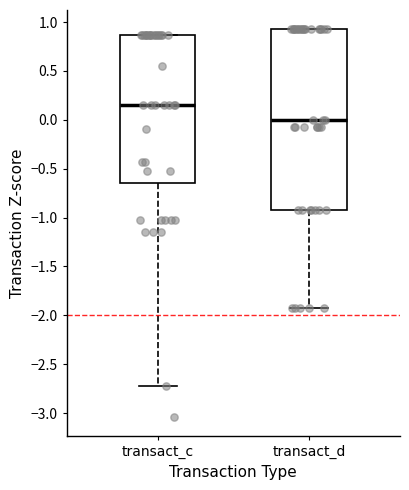

Reading left to right, transcribe this box plot: for each box, give where its median line is, the range the box spans, and where its two whiskers end, as read against the y-axis. The values are not printed on the chart, so give them approximately, as read against the axis.

transact_c: median 0.15, box -0.65 to 0.85, whiskers -2.70 to 0.85
transact_d: median 0.00, box -0.95 to 0.90, whiskers -1.95 to 0.90